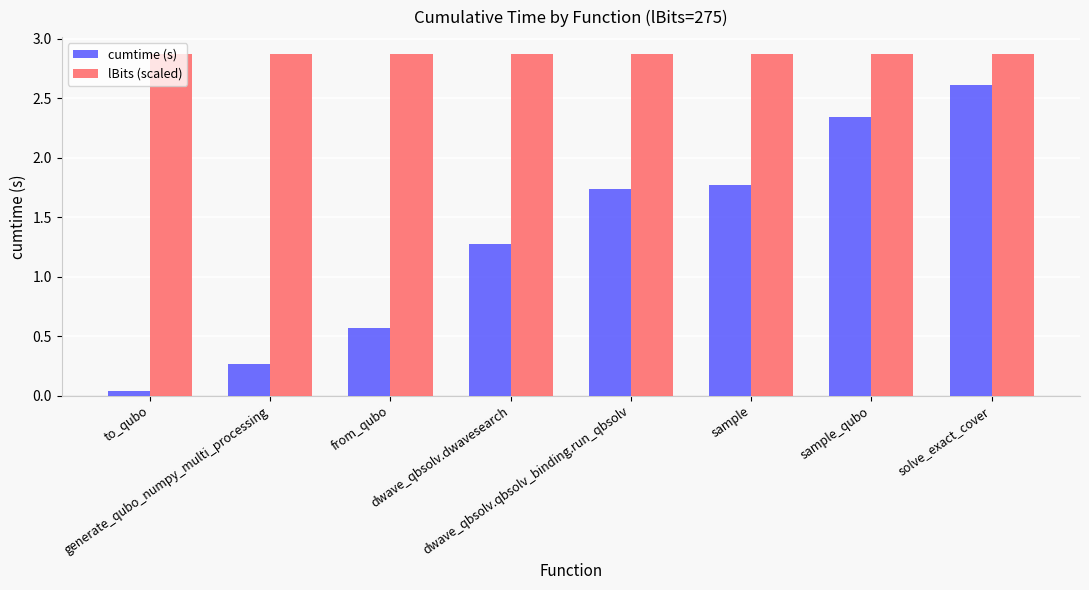

Rank the series by their maximum value, from highest to lowest.

lBits (scaled), cumtime (s)